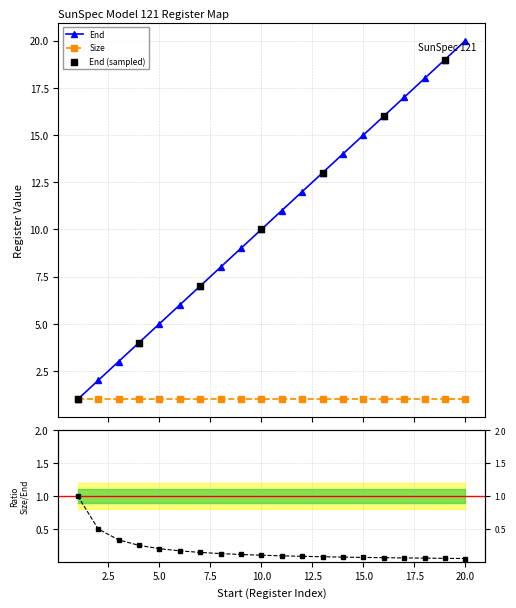

What is the change in value from 19 to 20?

+1